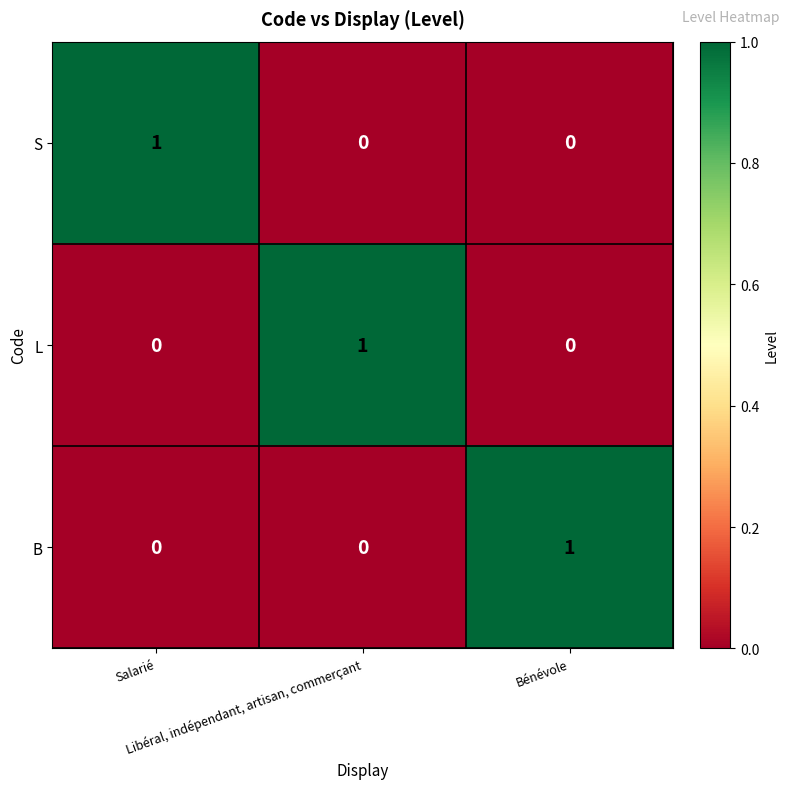

Count the B values in the range 0 to 1.

3